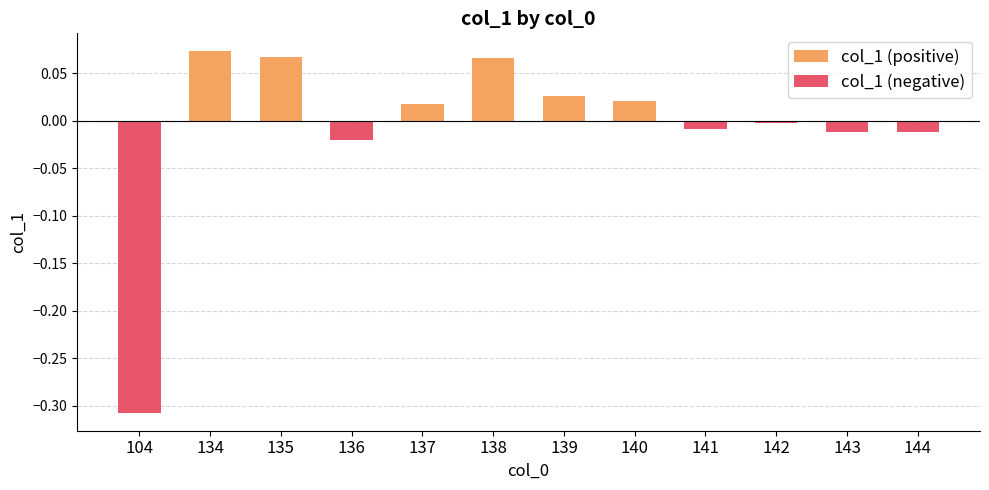

Rank the series at 144 from highest to lowest value.

col_1 (positive), col_1 (negative)